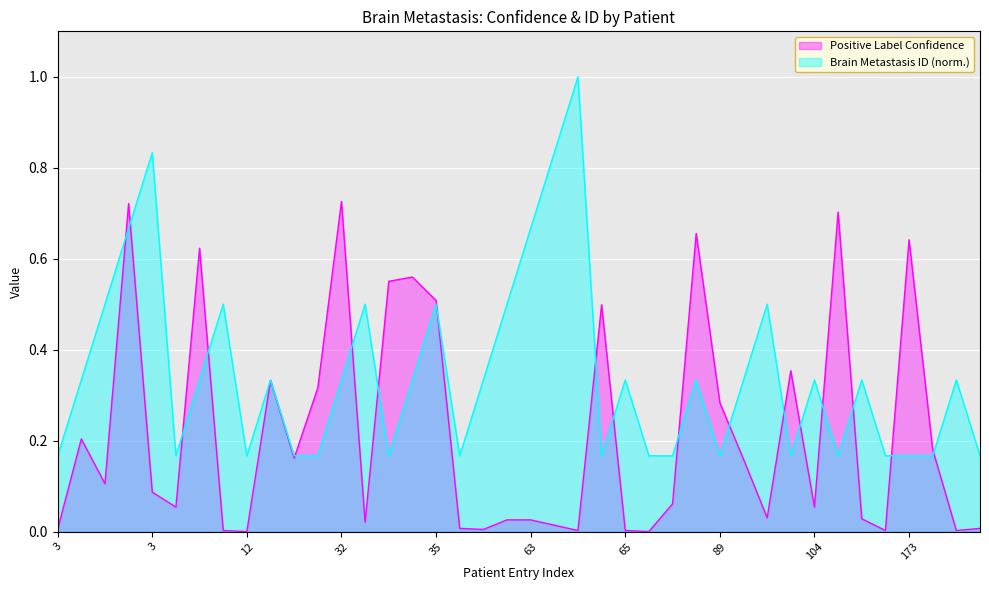

What is the sum of all Positive Label Confidence values?

8.7